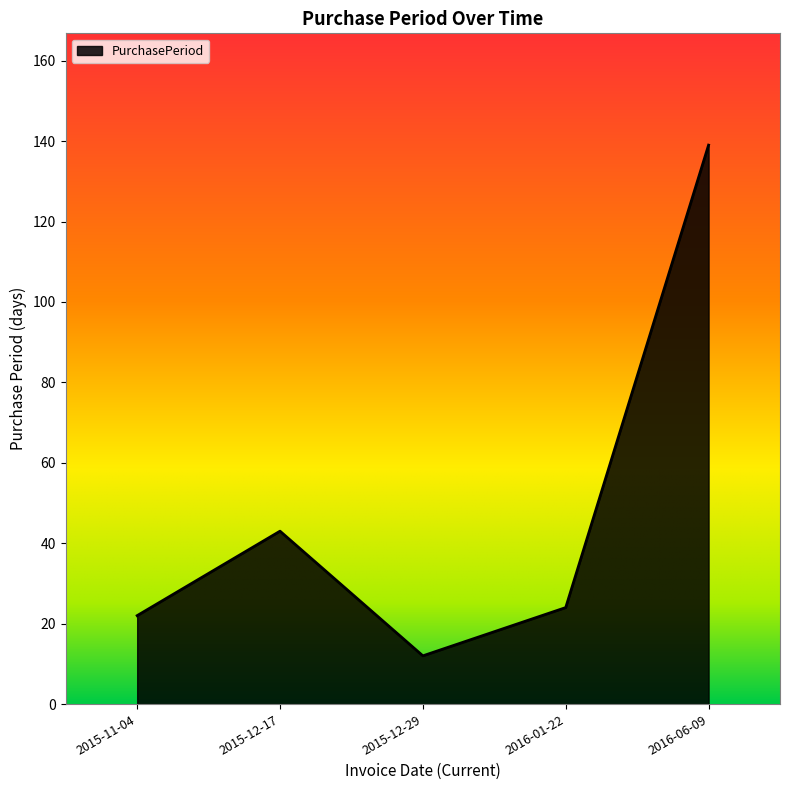

At which category does the data reach its first local valley?

2015-12-29